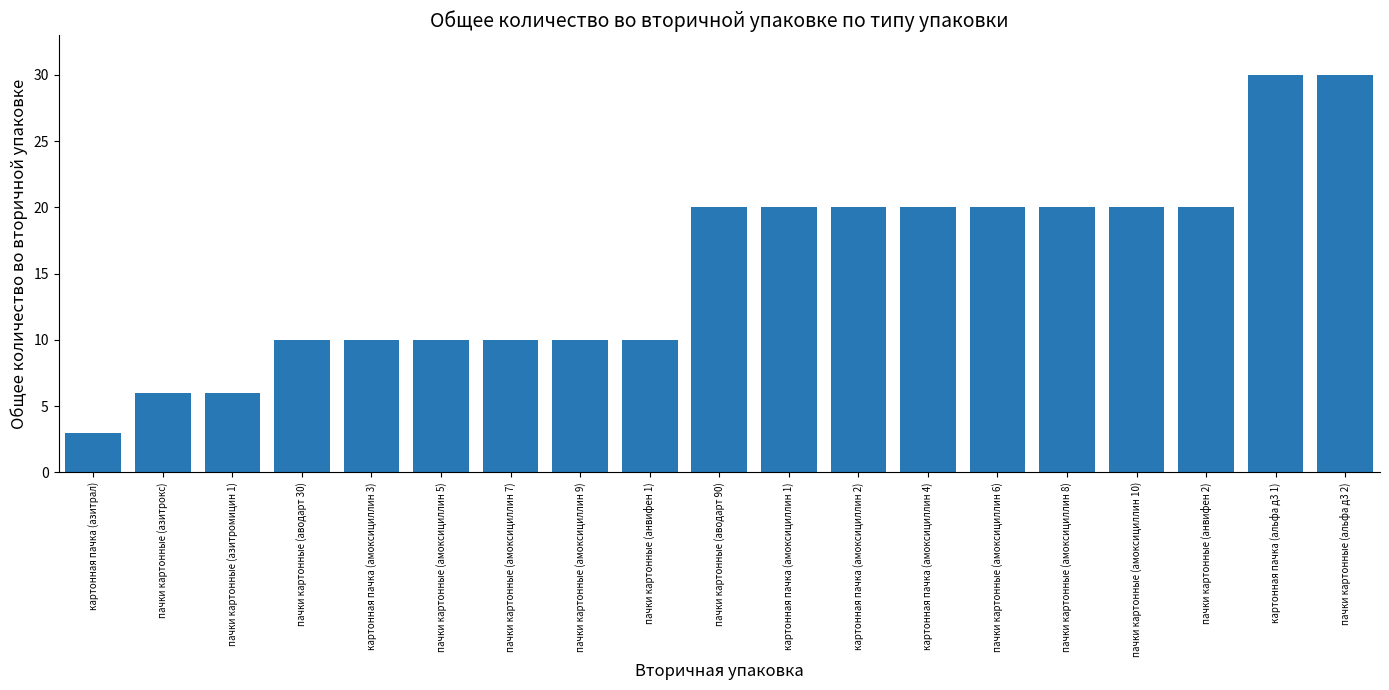

What value does the data have at пачки картонные (анвифен 2)?

20